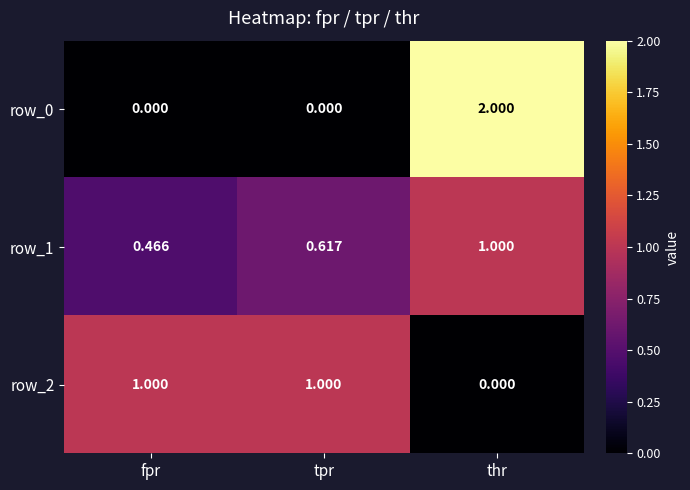

What is the spread (max minus min) of values at tpr?

1.0